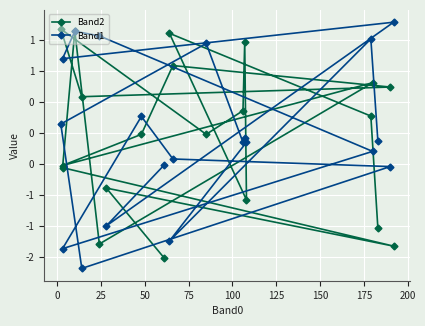

What is the sum of the Band1 values at 50 and 125?

0.9